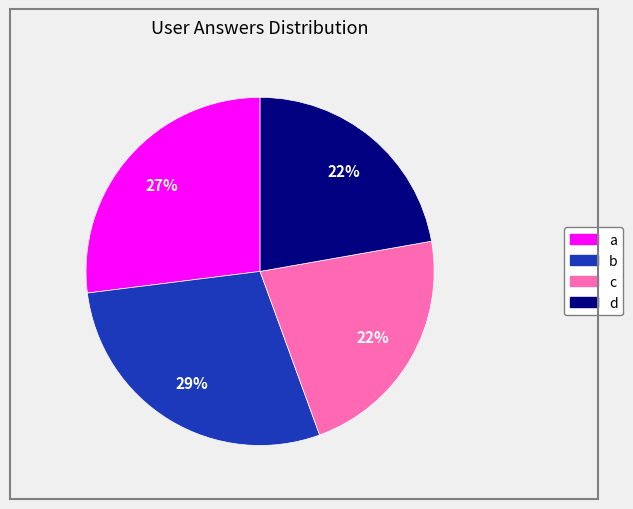

To the nearest percent, what is the combined percentage of b and a?

56%